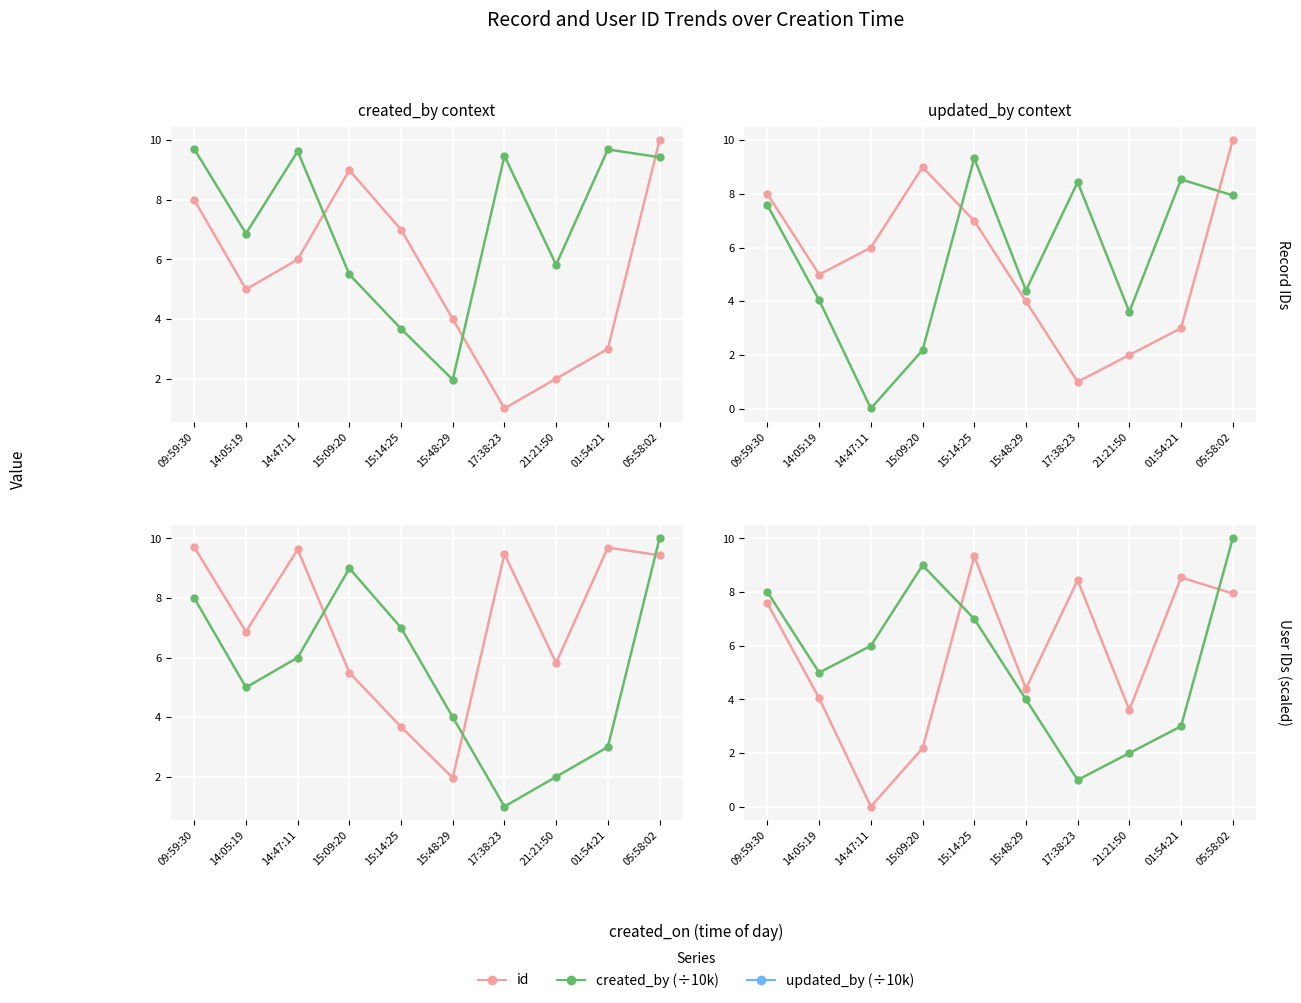

What is the value of the updated_by_scaled point at the 5th from the left?

9.3